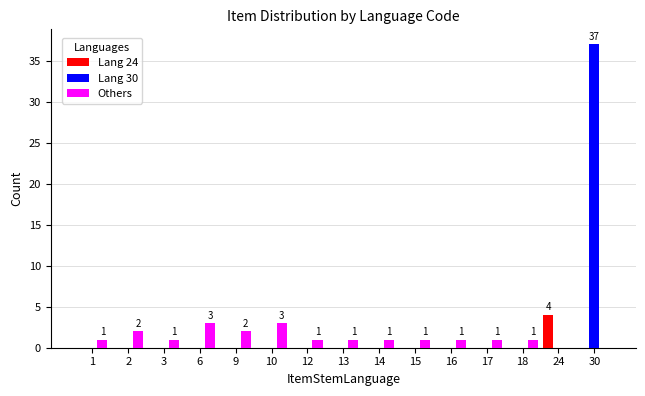

Count the number of data series in this chart.

3